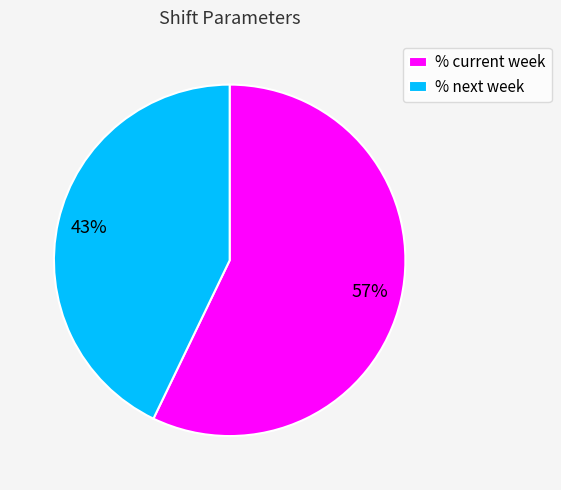

To the nearest percent, what is the average slice percentage?

50%